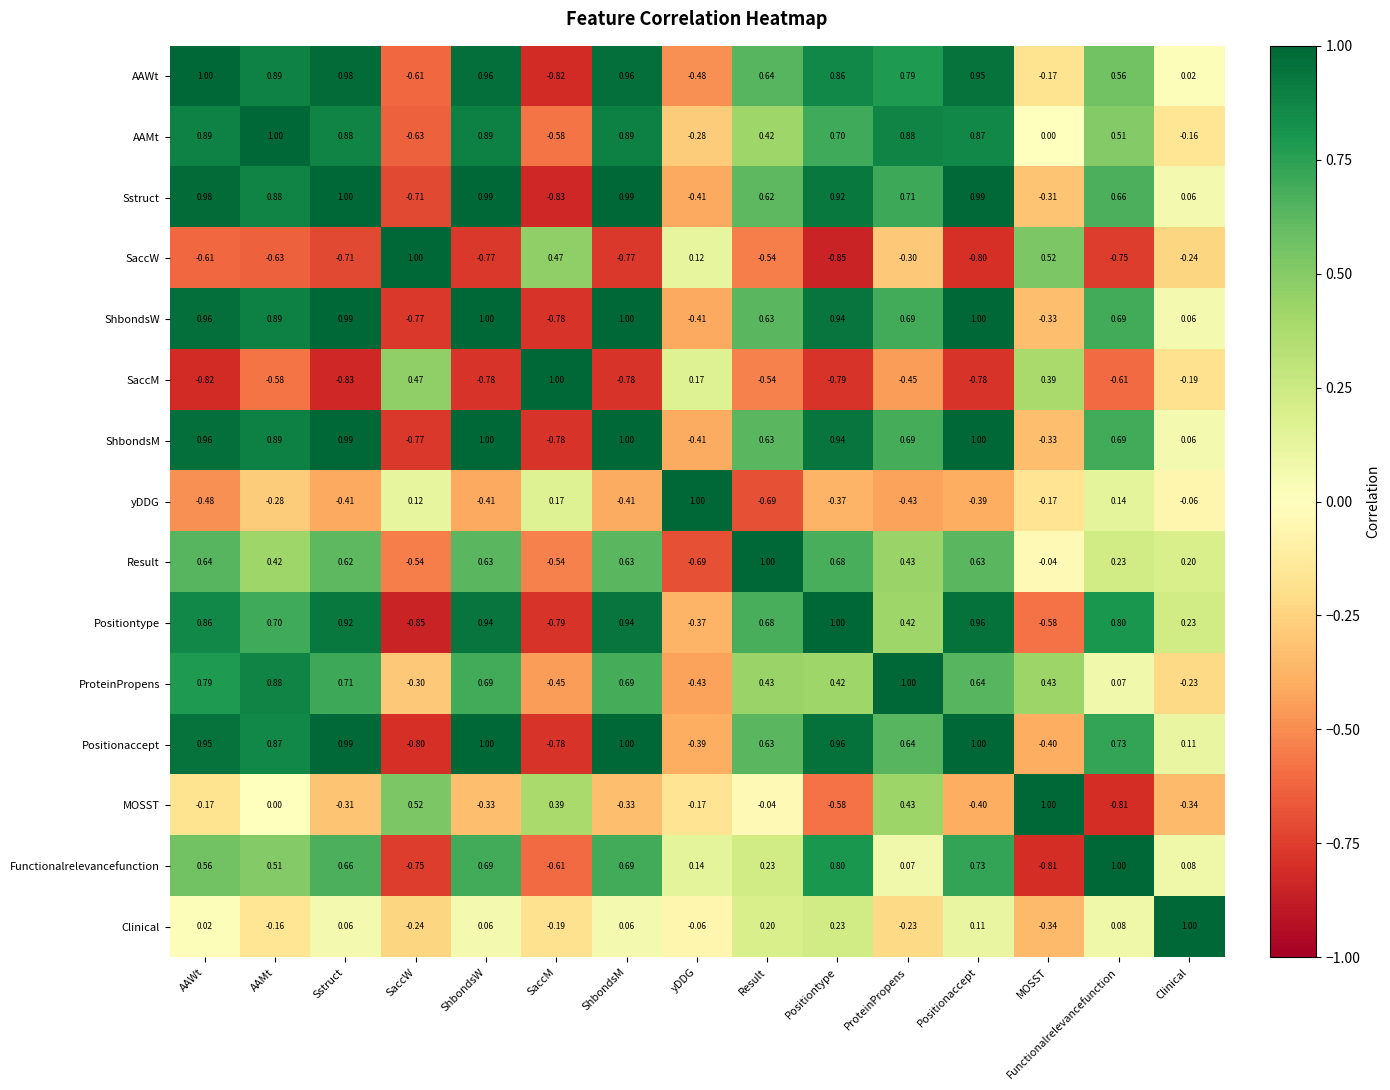

At which label does ProteinPropens reach its peak?

ProteinPropens